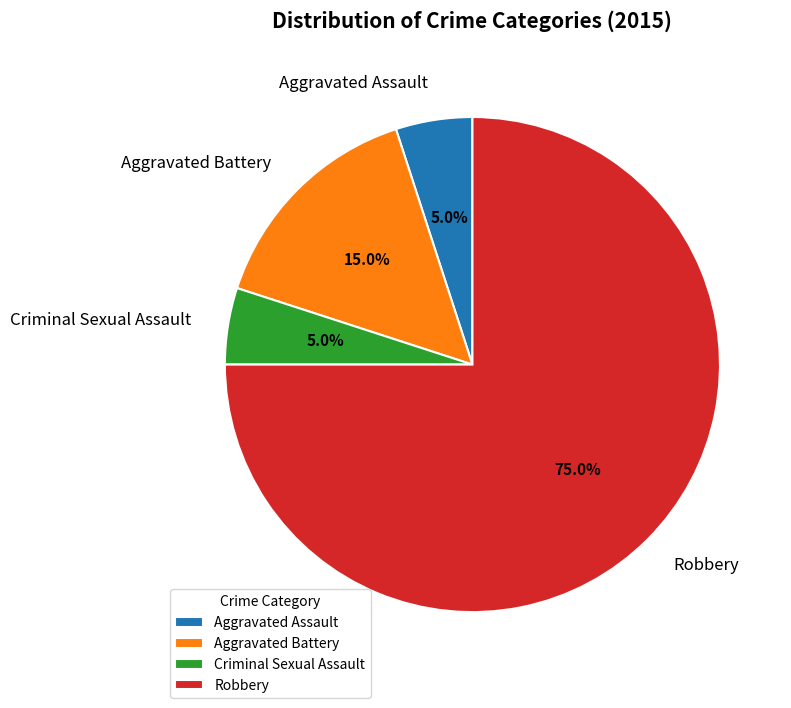

Is it true that Aggravated Battery is 15% of the pie?

True